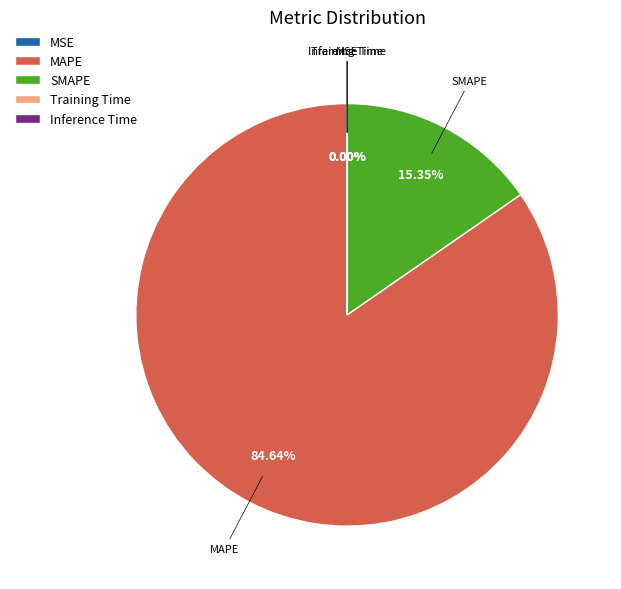

Is it true that MAPE is 85% of the pie?

True